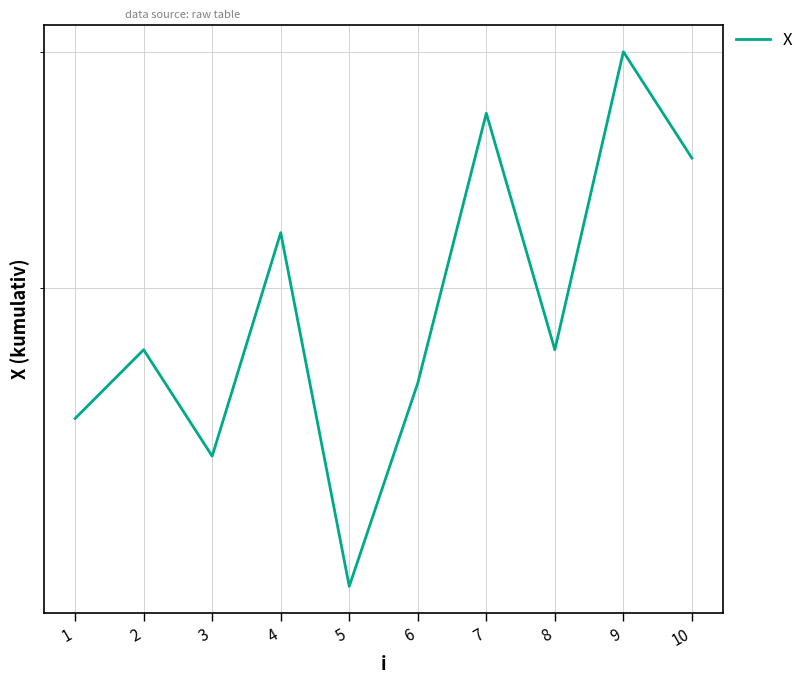

How many lines are shown in the chart?

1